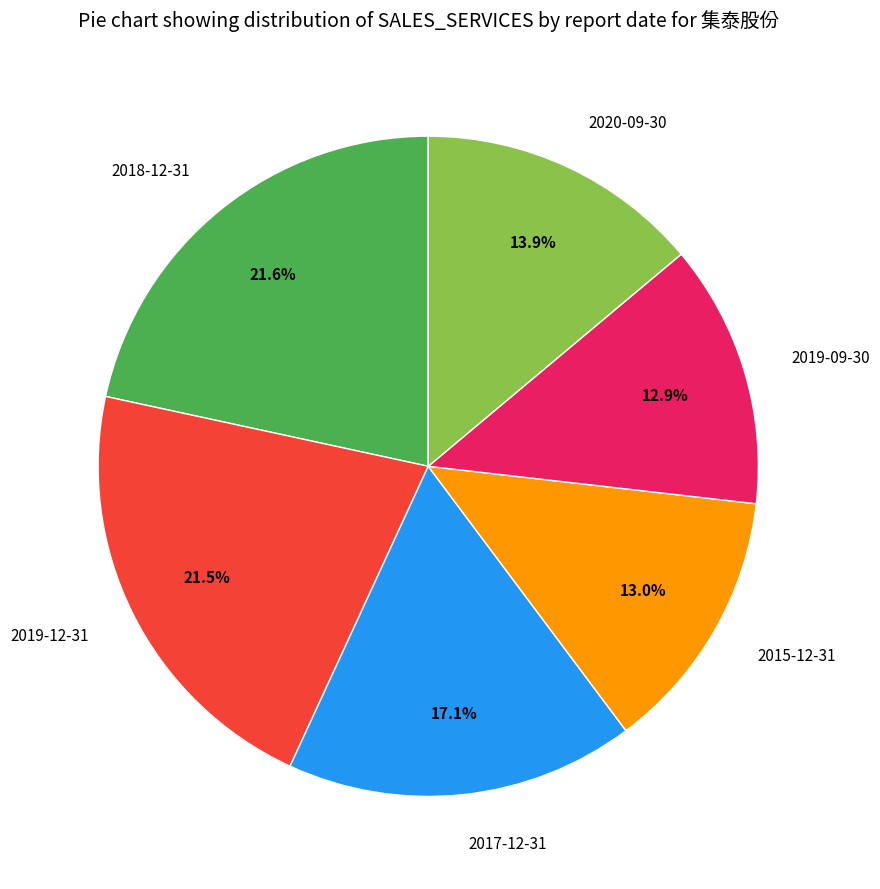

True or false: 2019-09-30 accounts for 22% of the total.

False